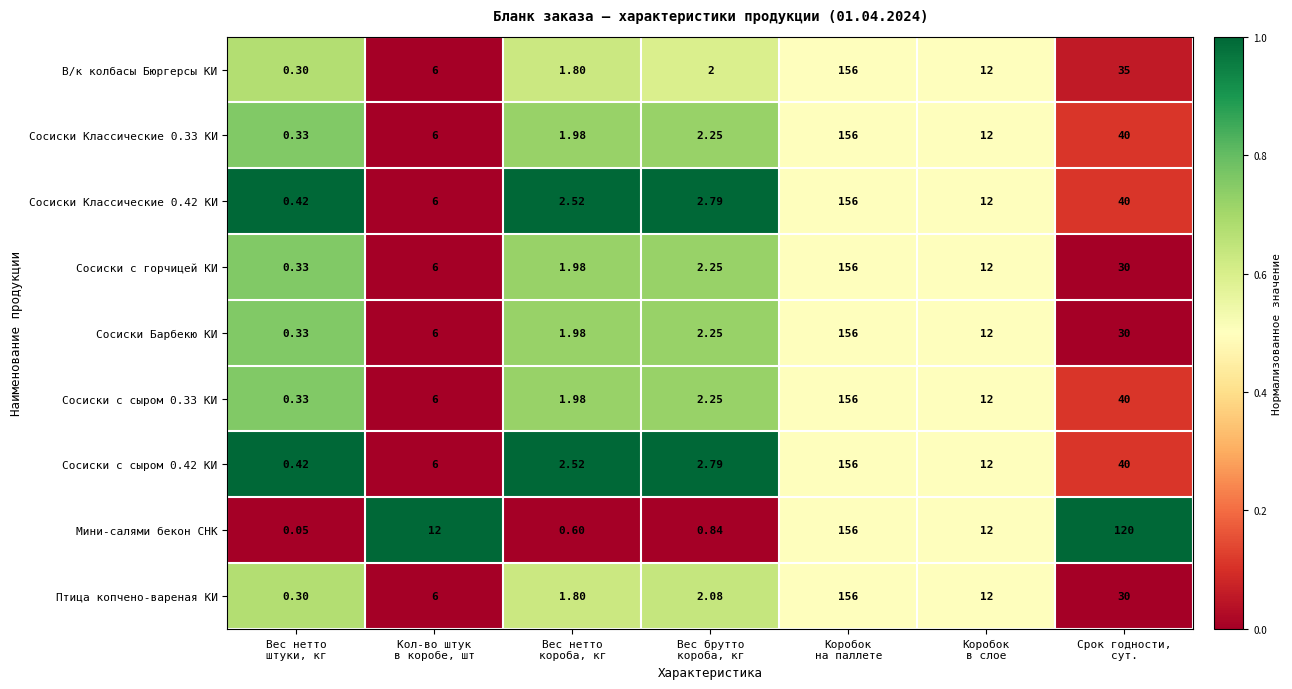

Which series has the largest total across all categories?

Мини-салями бекон СНК